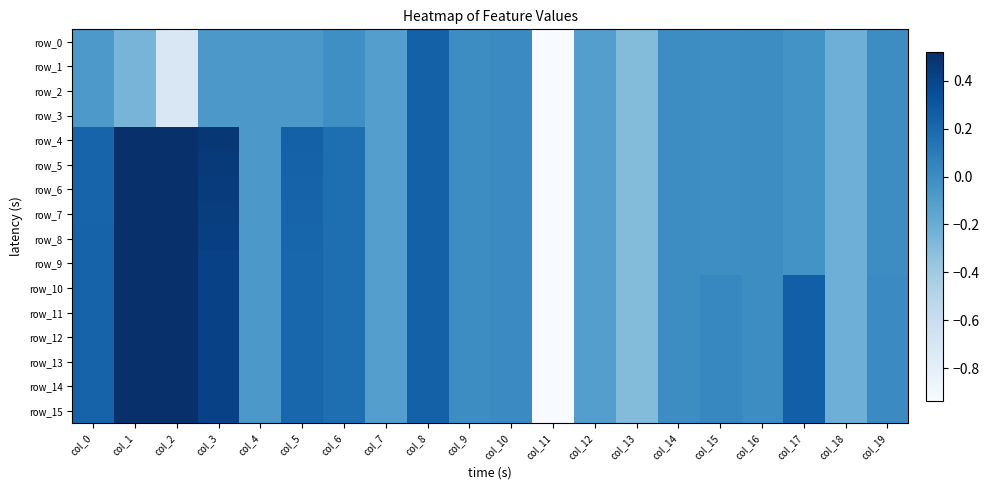

What is the smallest value displayed?

-5.1